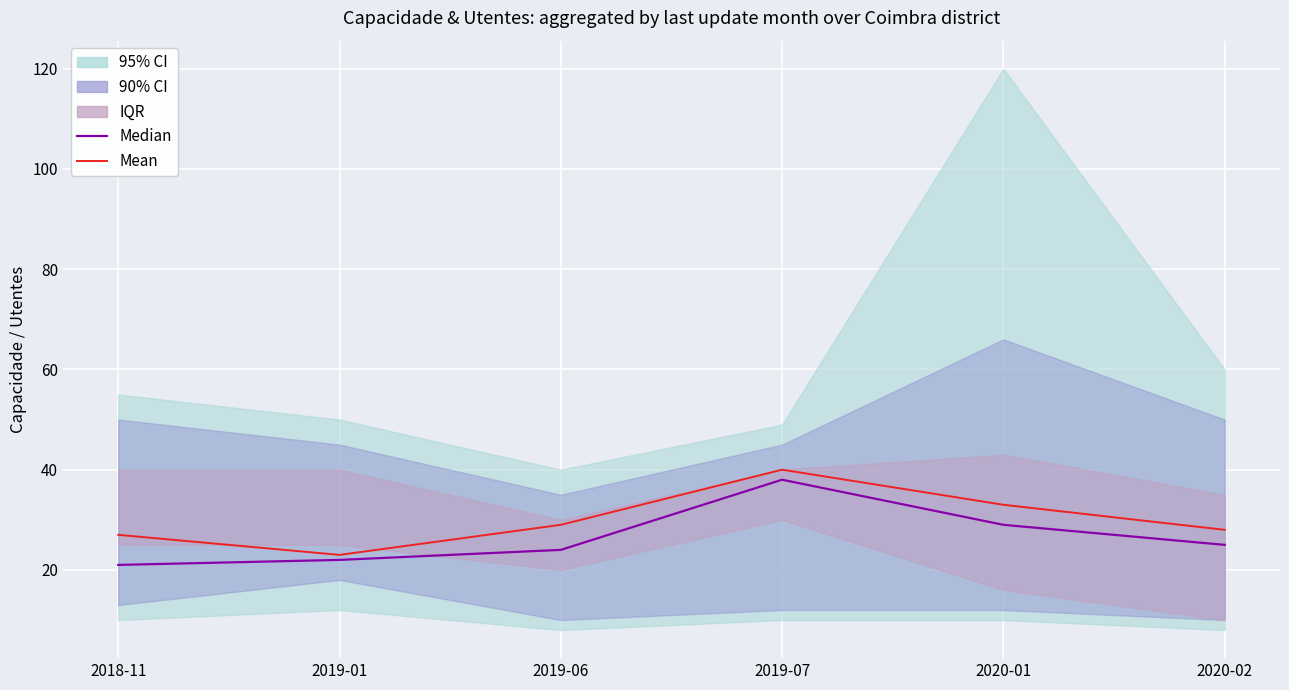

Rank the series by their average value, from lowest to highest.

Median, Mean